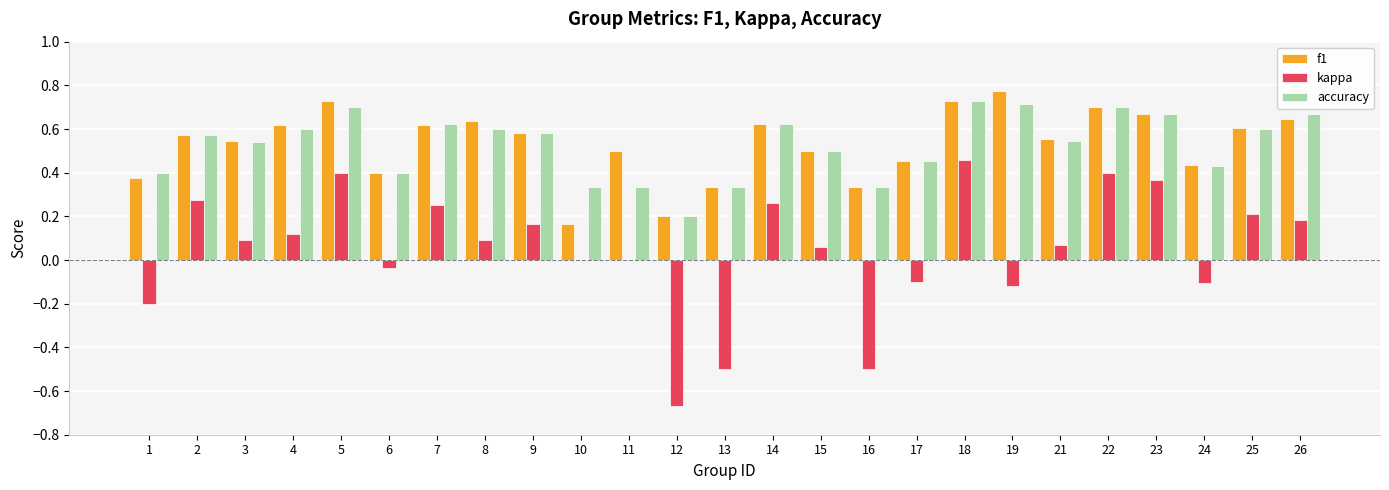

True or false: kappa has a value of 0.1 at 4.

True